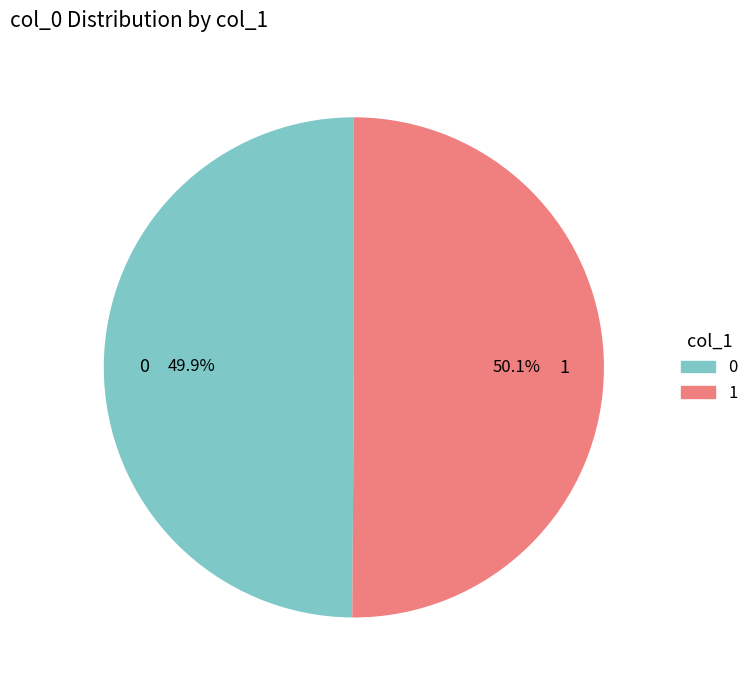

What is the ratio of the value at 0 to the value at 1?

1.0